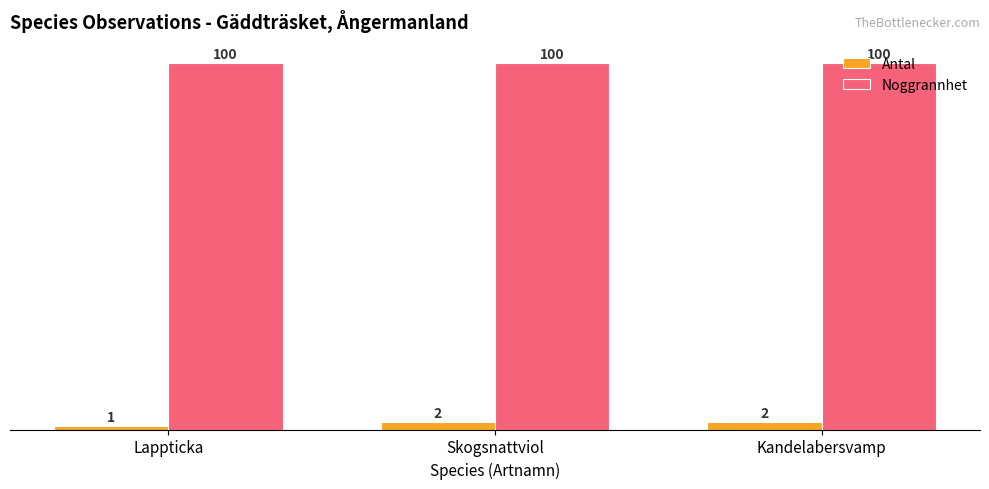

Are the bars grouped side by side (vs. stacked)?

Yes